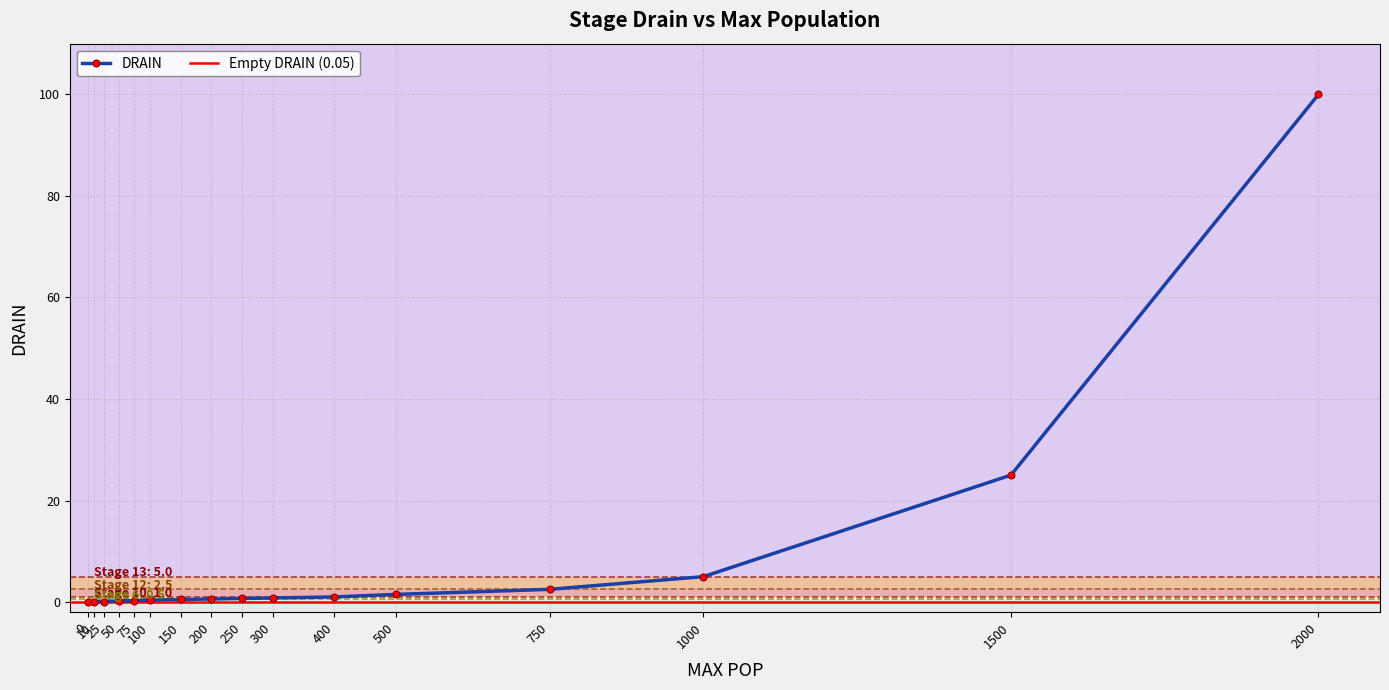

What is the value of the 9th point from the left?

0.7